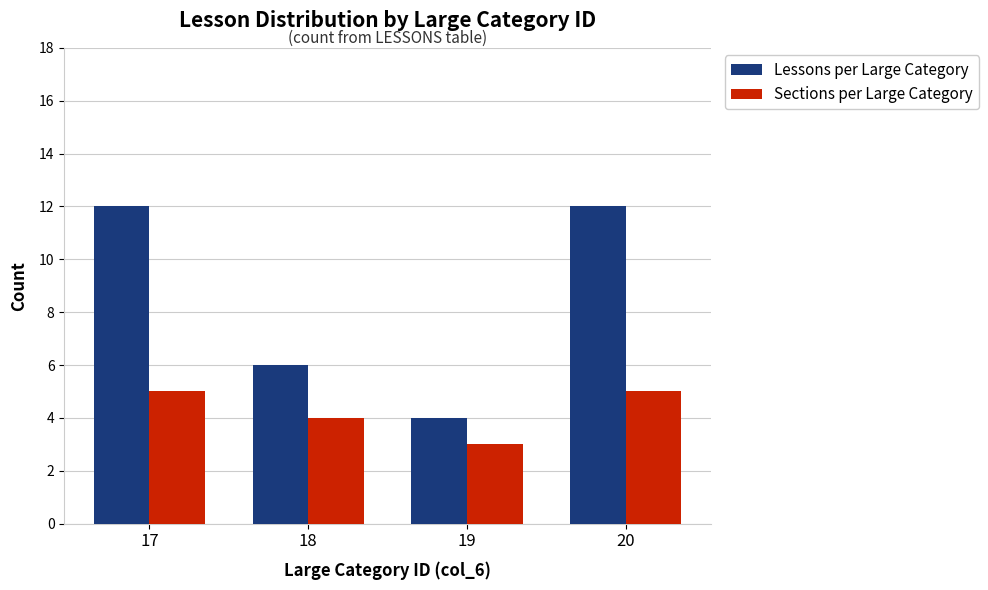

Which series has the largest total across all categories?

Lessons per Large Category